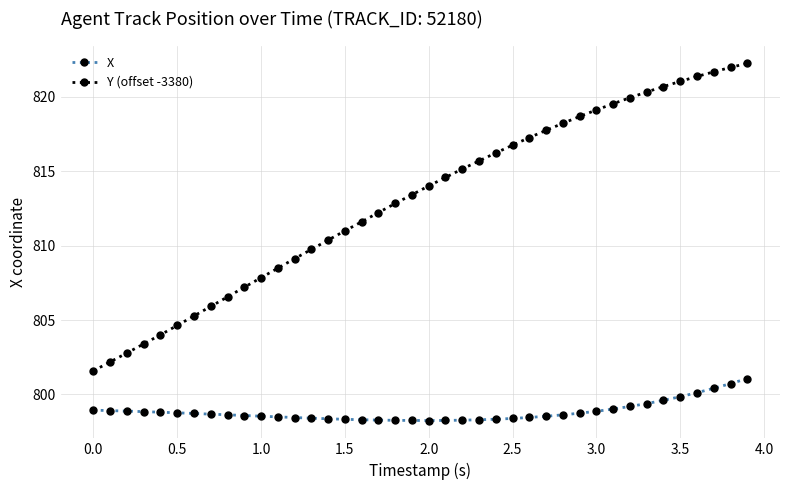

Which series has the largest total across all categories?

Y (offset -3380)